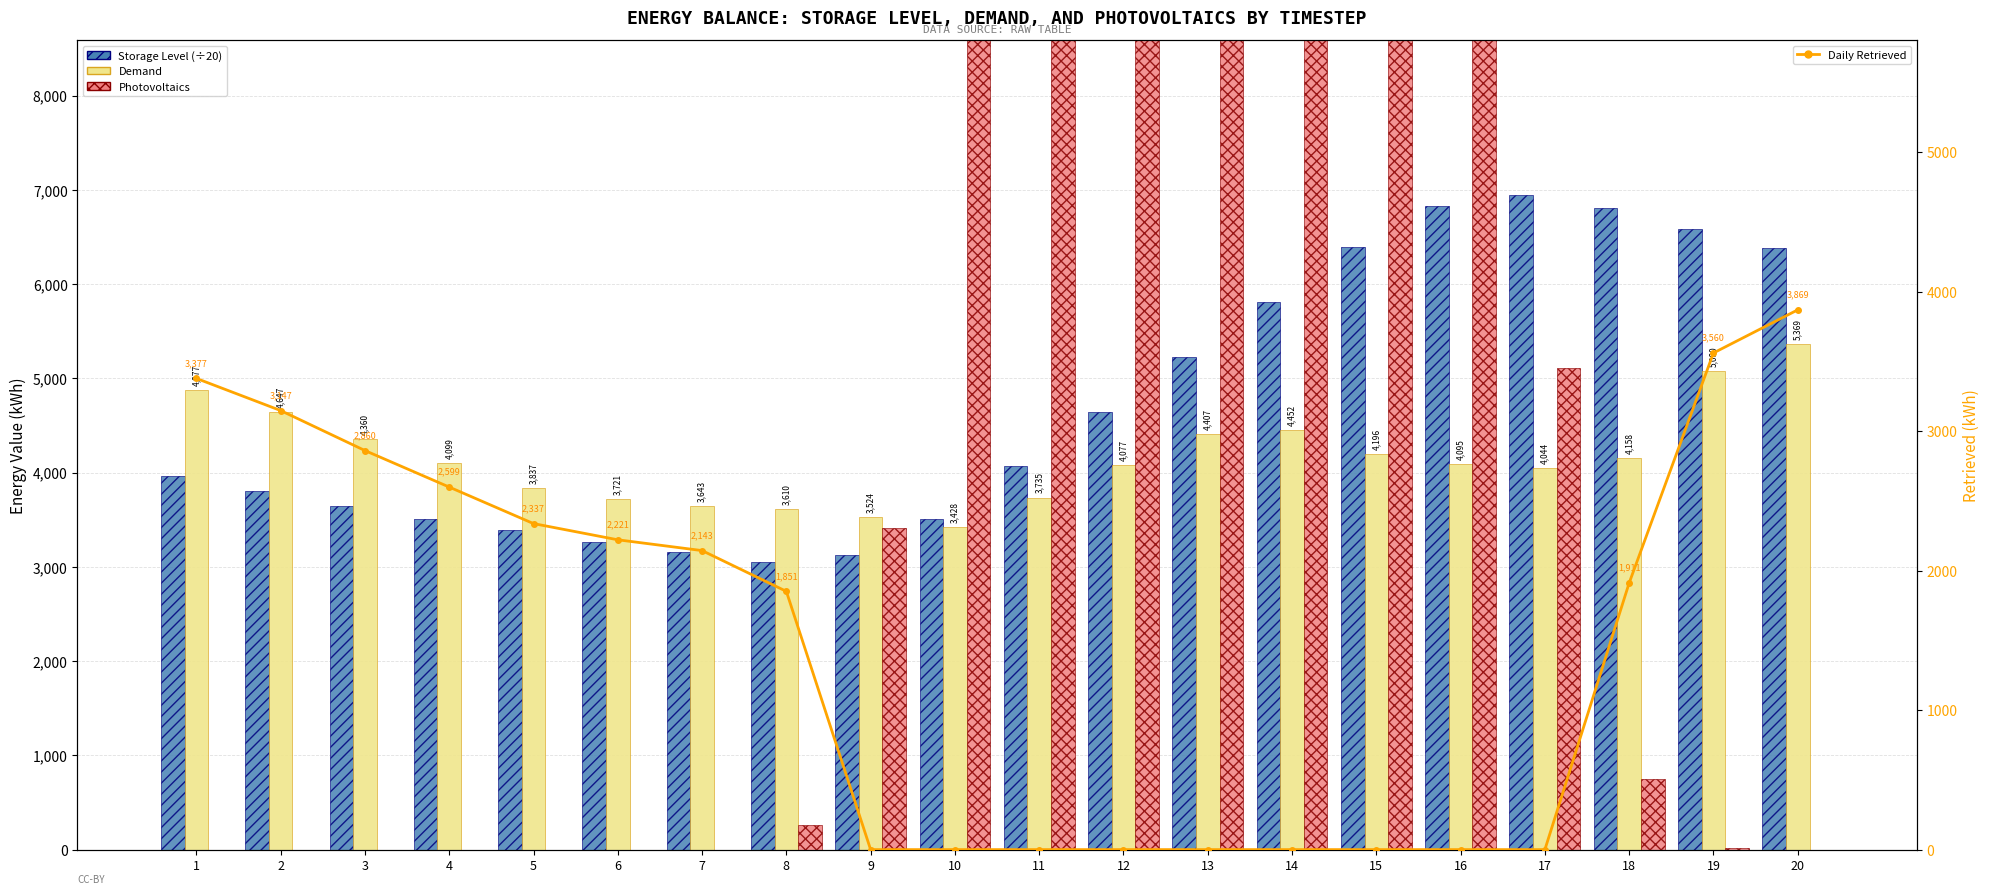

At which category is the sum across all series the highest?

14